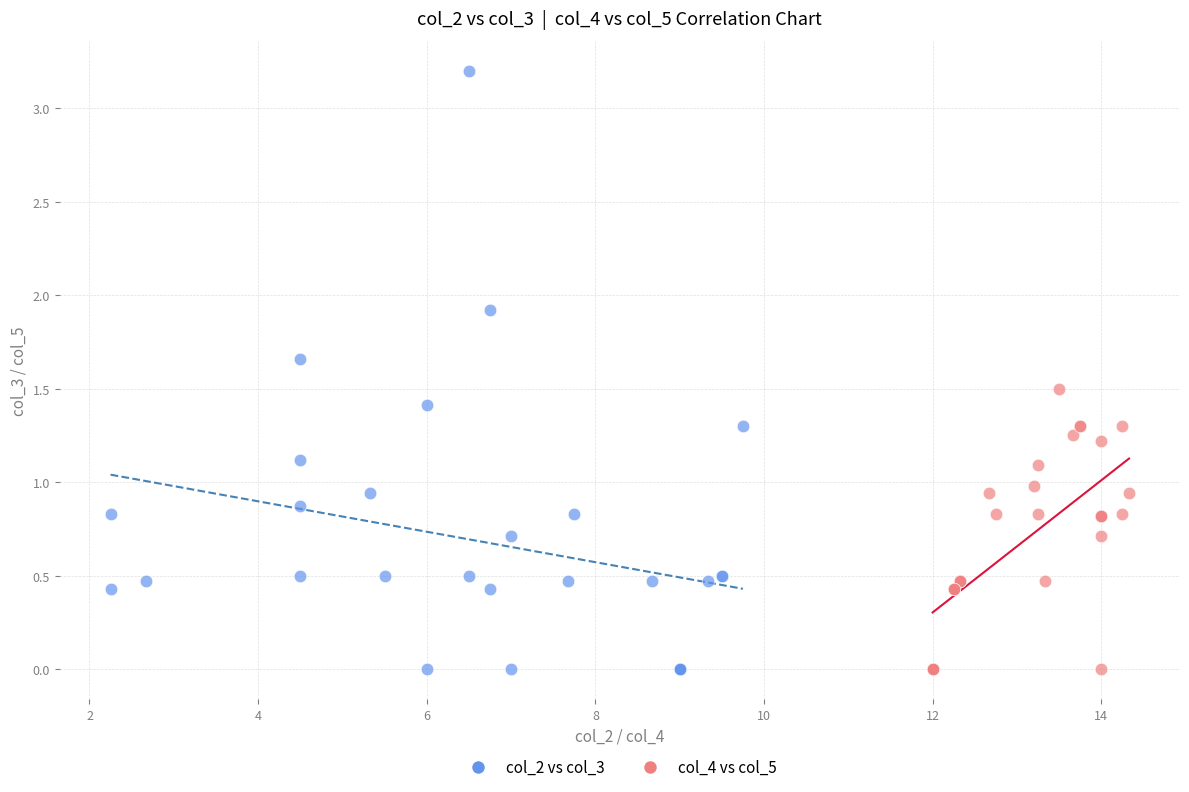

Which series contains the highest Y value?

col_2 vs col_3